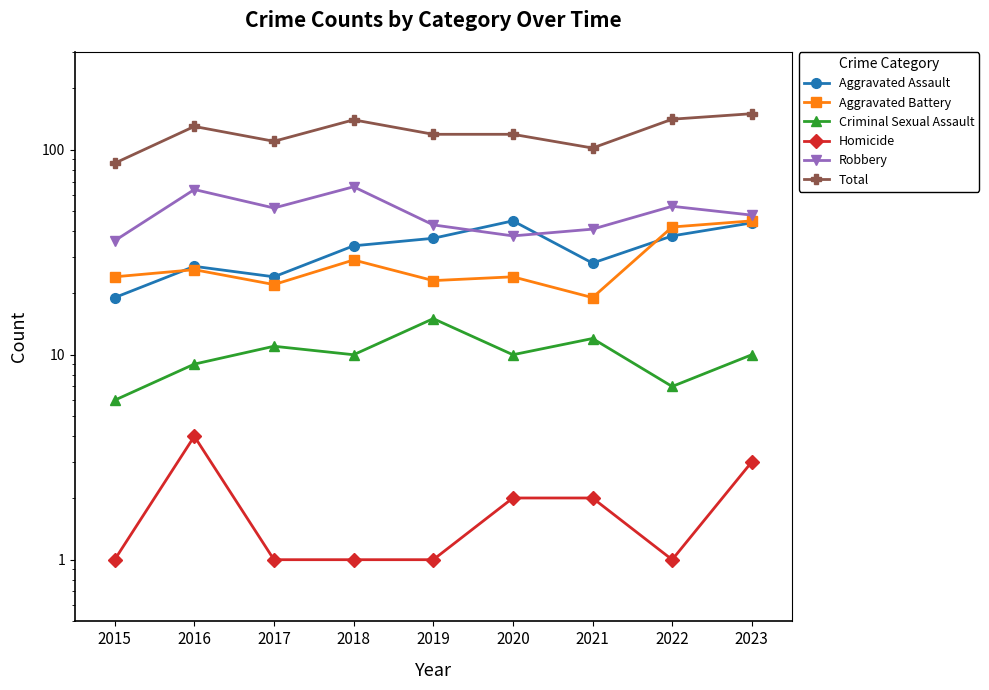

What is the total value across all series at 2019?

238